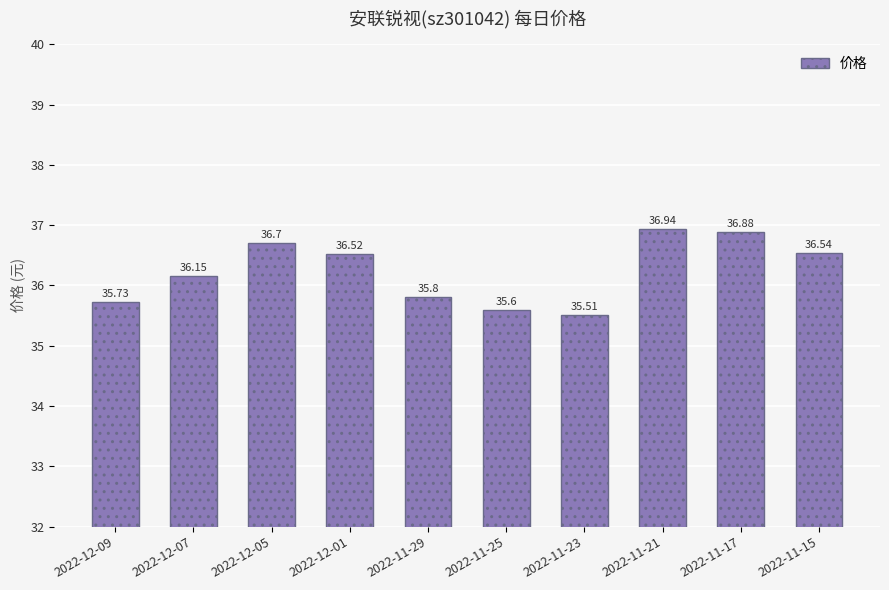

What is the label of the 6th bar from the right?

2022-11-29